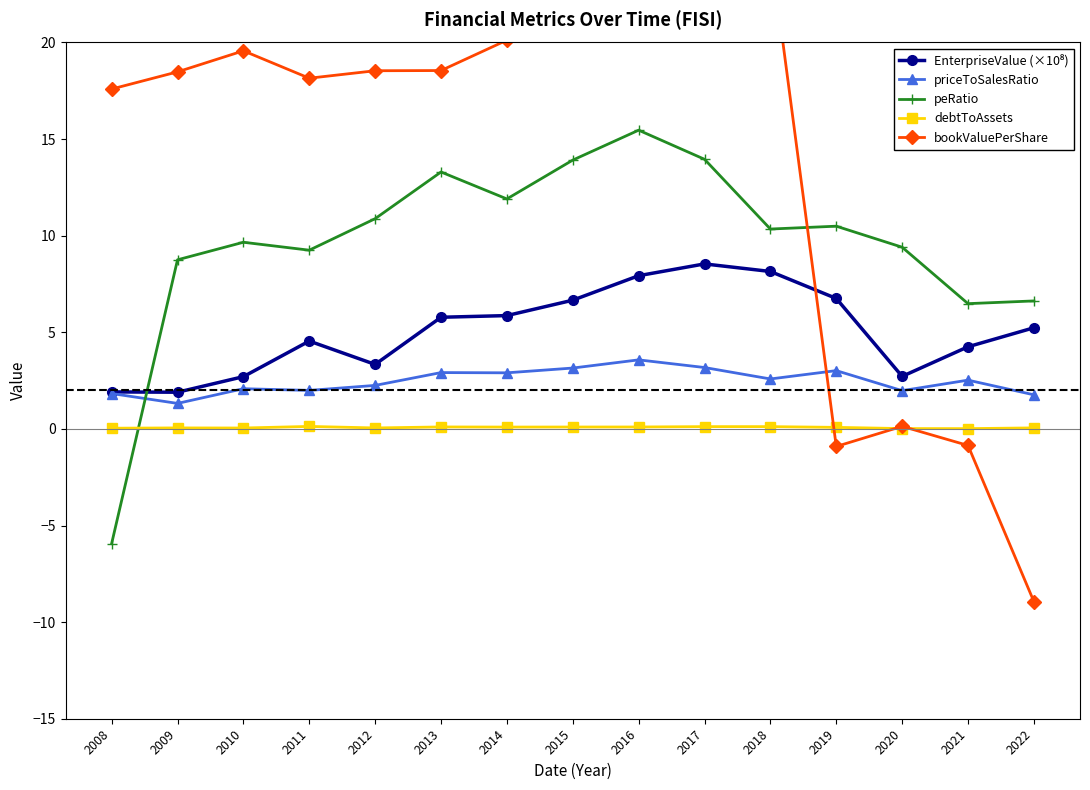

What is the spread (max minus min) of values at 2015?

20.8